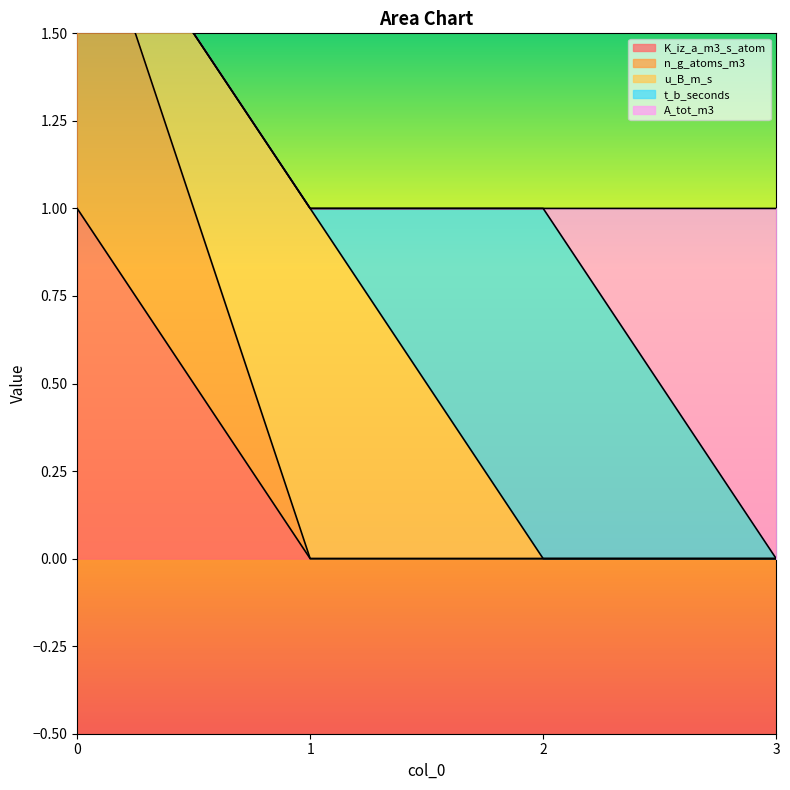

The value of n_g_atoms_m3 at 2 is 0. True or false?

True